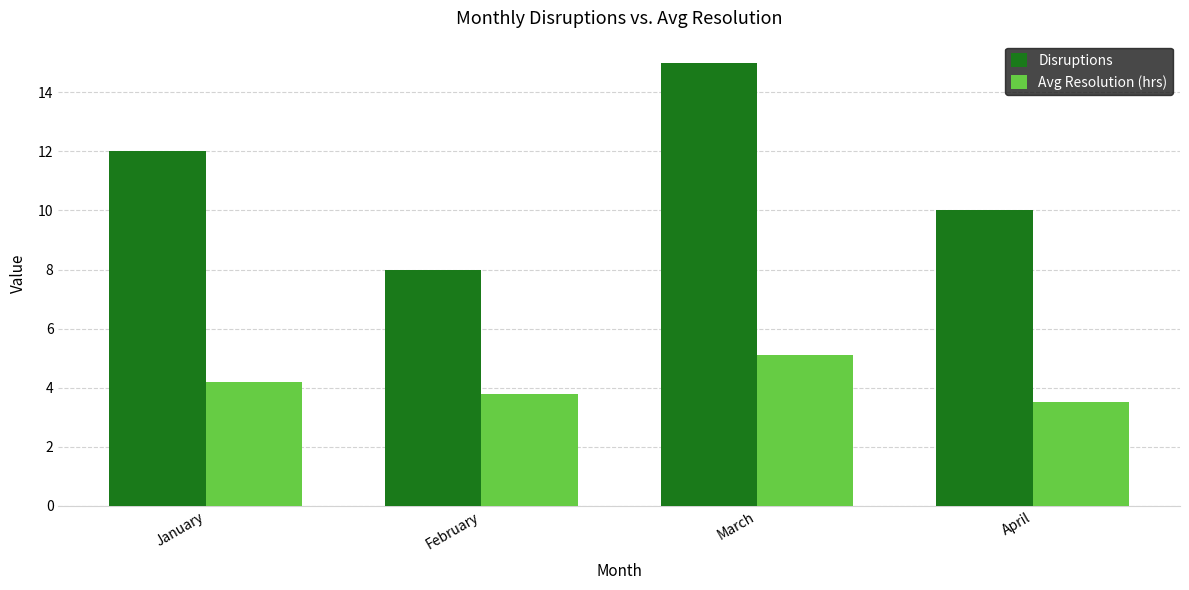

What is the sum of all Avg Resolution (hrs) values?

16.6